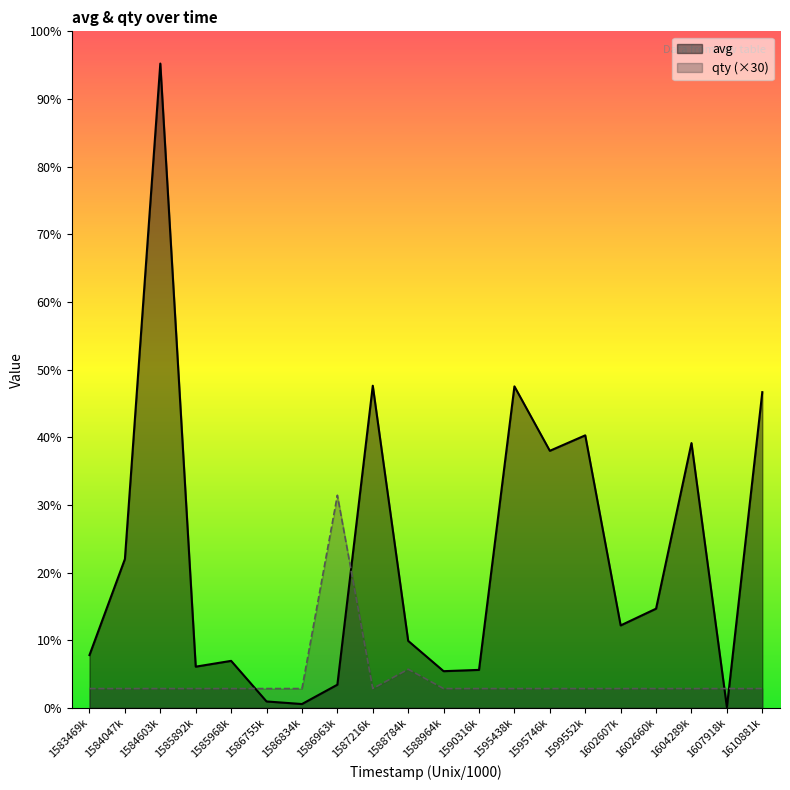

What is the average value of the qty (×30) series?

46